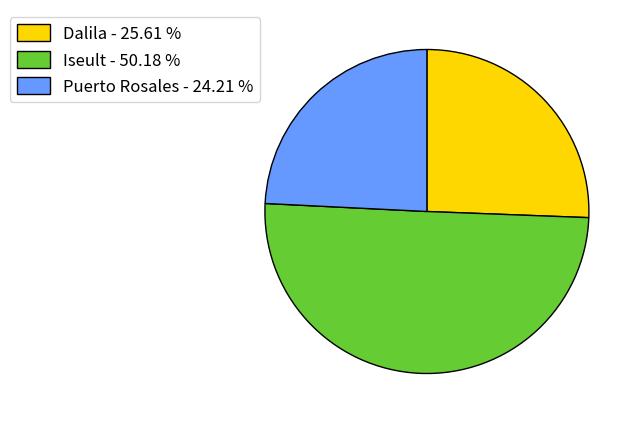

Rank the categories by value from lowest to highest.

Puerto Rosales, Dalila, Iseult